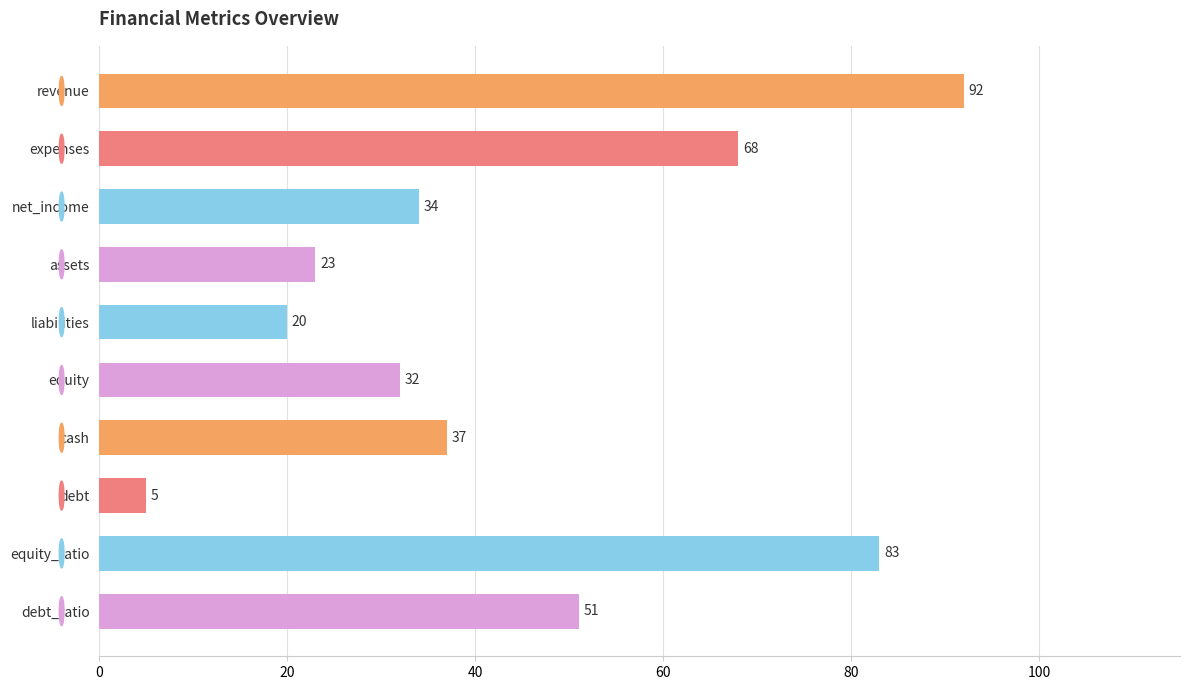

Which label corresponds to the smallest value in the chart?

debt